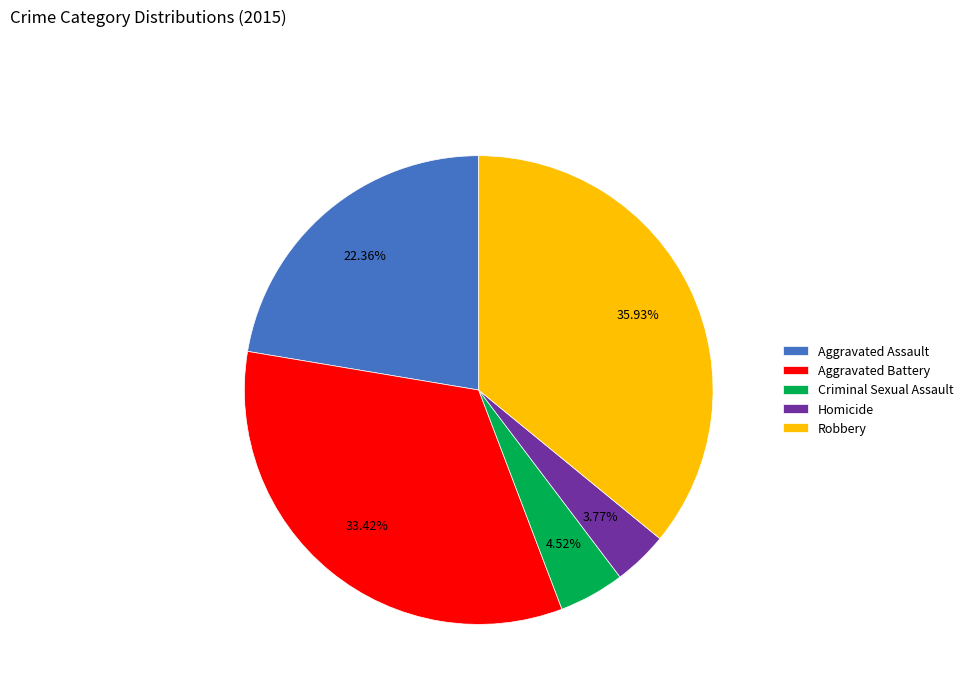

Is Aggravated Battery the majority of the pie?

No